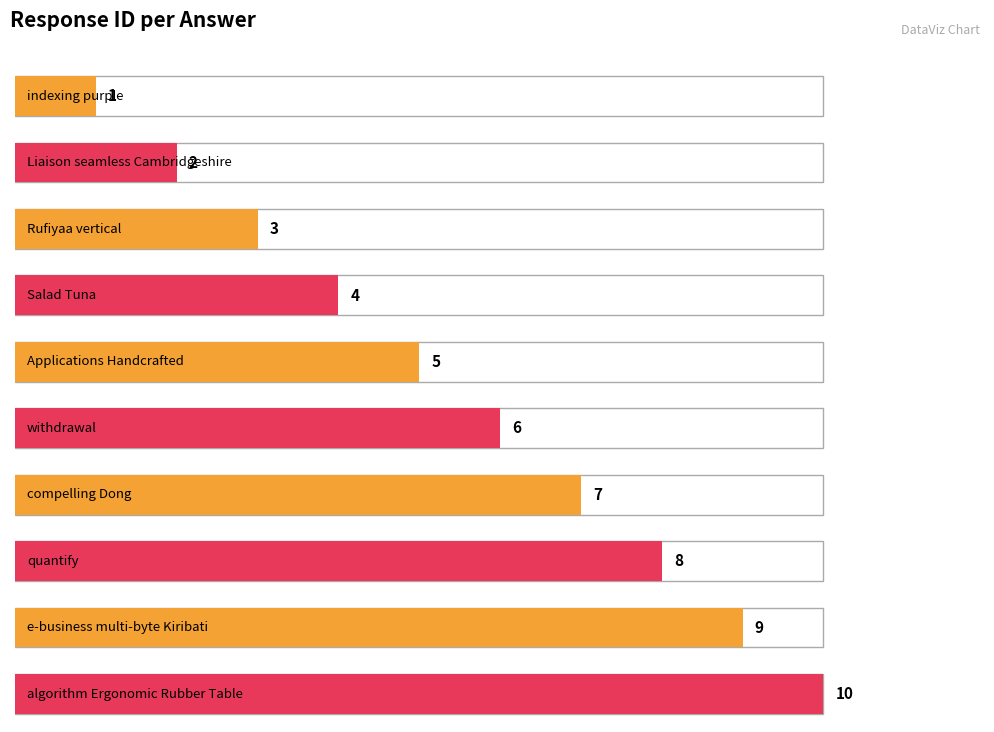

How many data points are above 6?

4